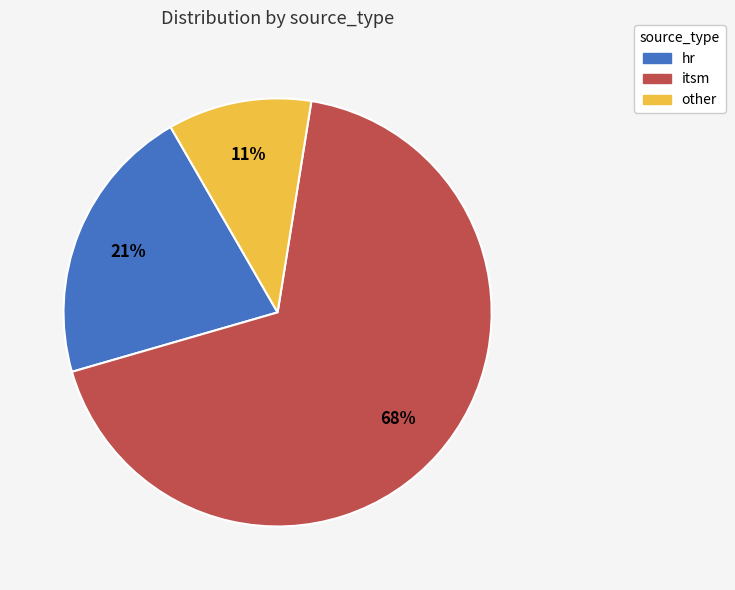

True or false: itsm accounts for 68% of the total.

True